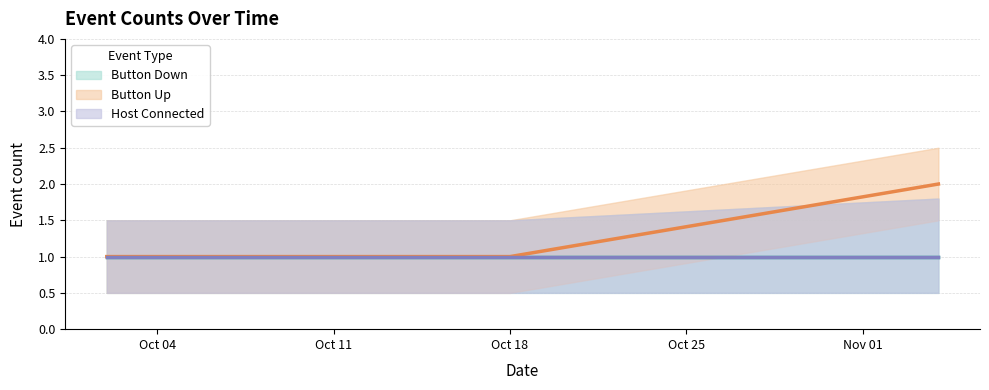

Rank the categories by Button Up value from lowest to highest.

0, 1, 2, 3